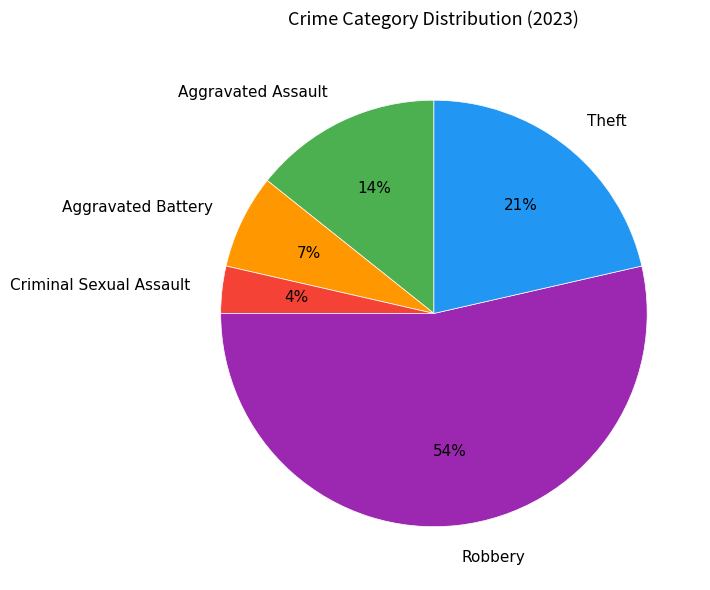

How many segments does this pie chart have?

5